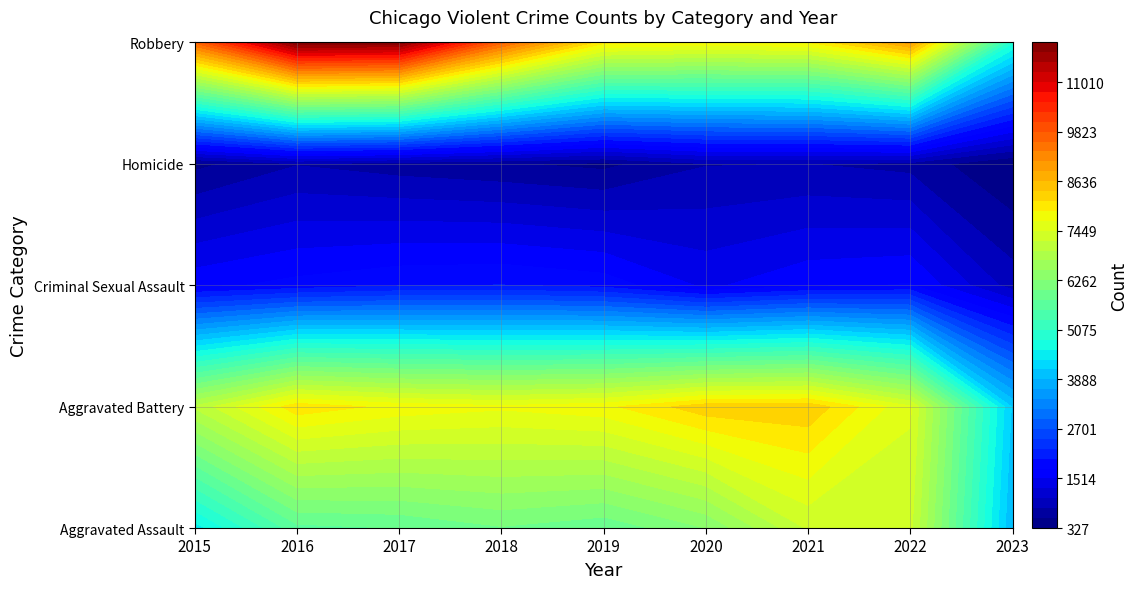

The value of Criminal Sexual Assault at 2022 is 2858. True or false?

False